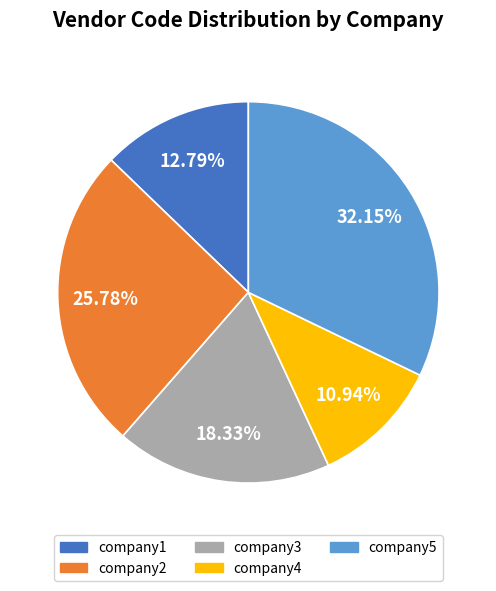

Between company5 and company1, which is larger?

company5